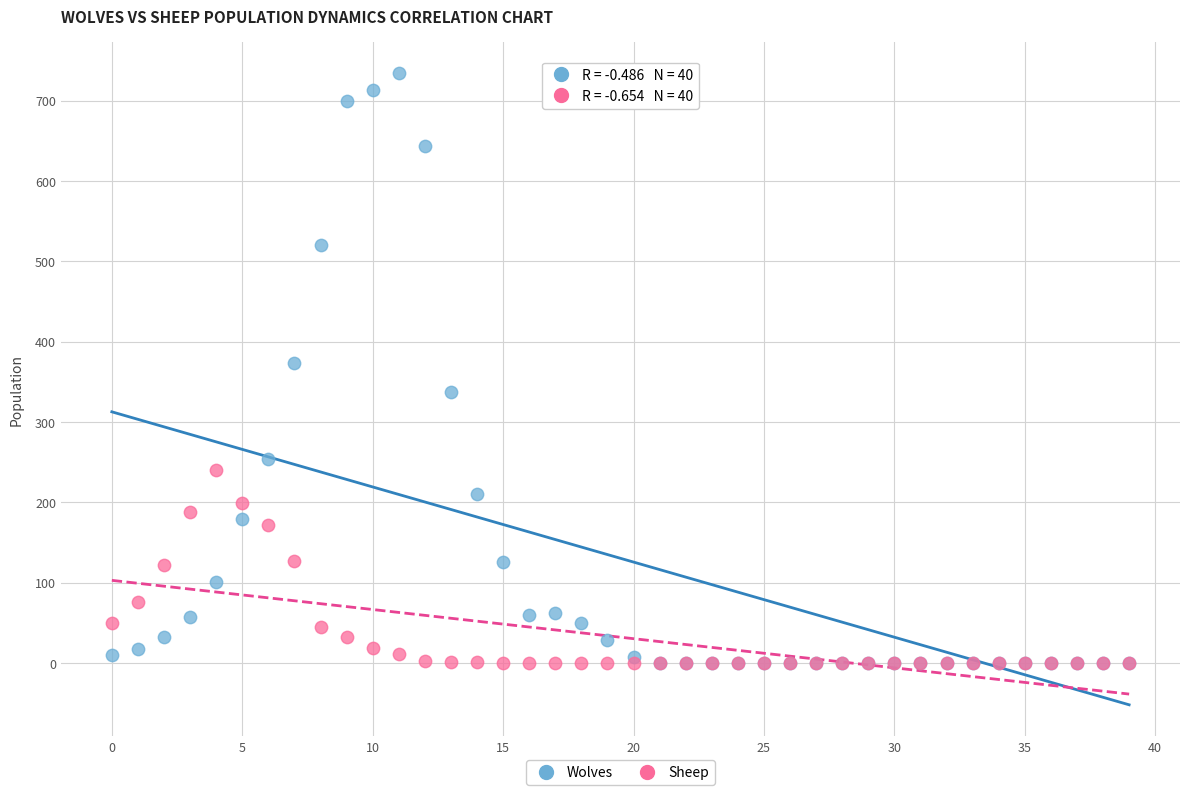

What are all the series names shown in the legend?

Wolves, Sheep